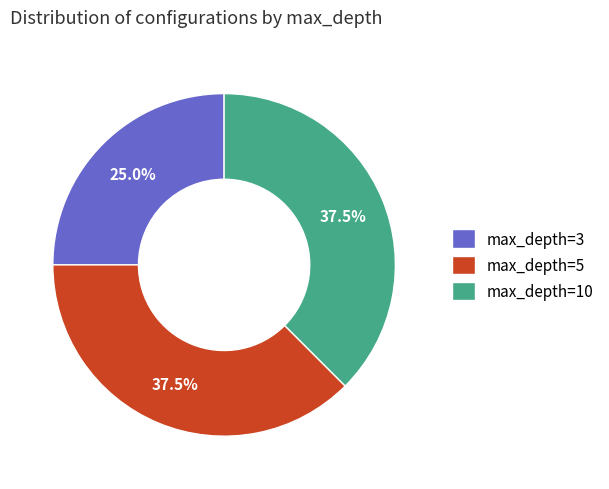

How many segments does this pie chart have?

3